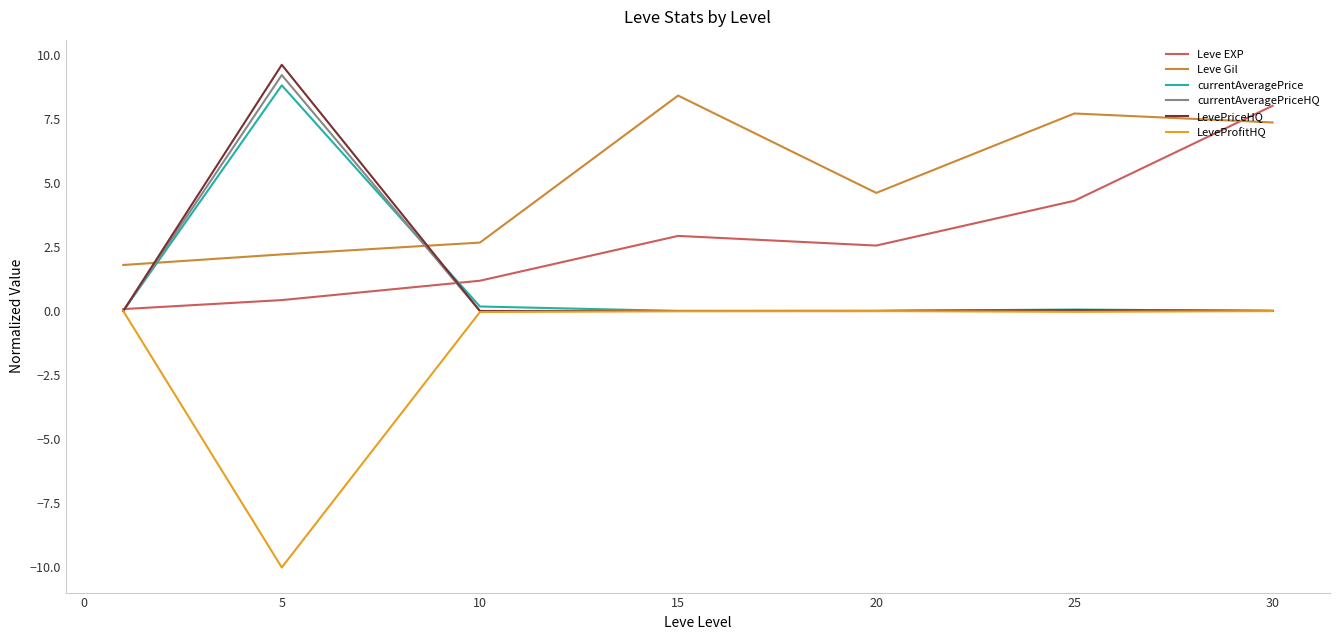

Which series has the largest total across all categories?

Leve Gil